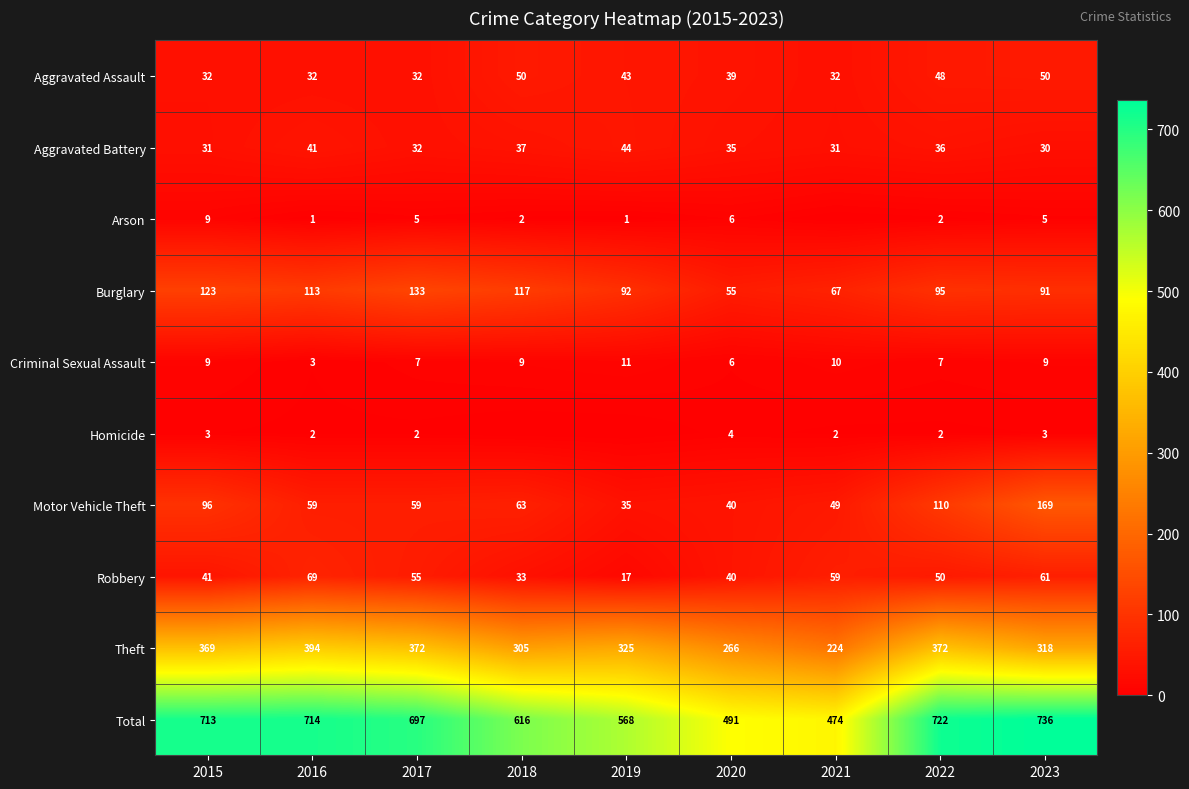

At which category is the sum across all series the highest?

2023